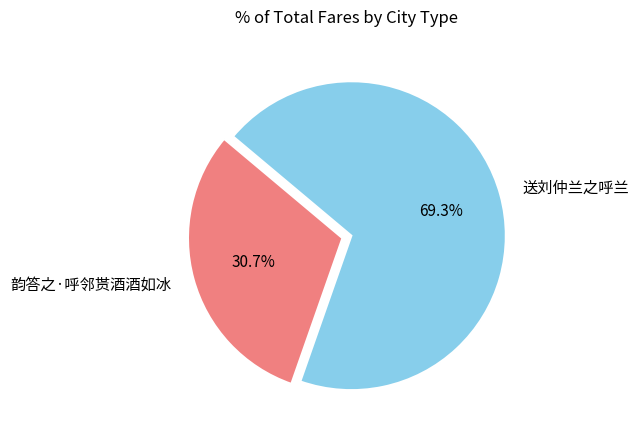

To the nearest percent, what is the combined percentage of 韵答之·呼邻贳酒酒如冰 and 送刘仲兰之呼兰?

100%